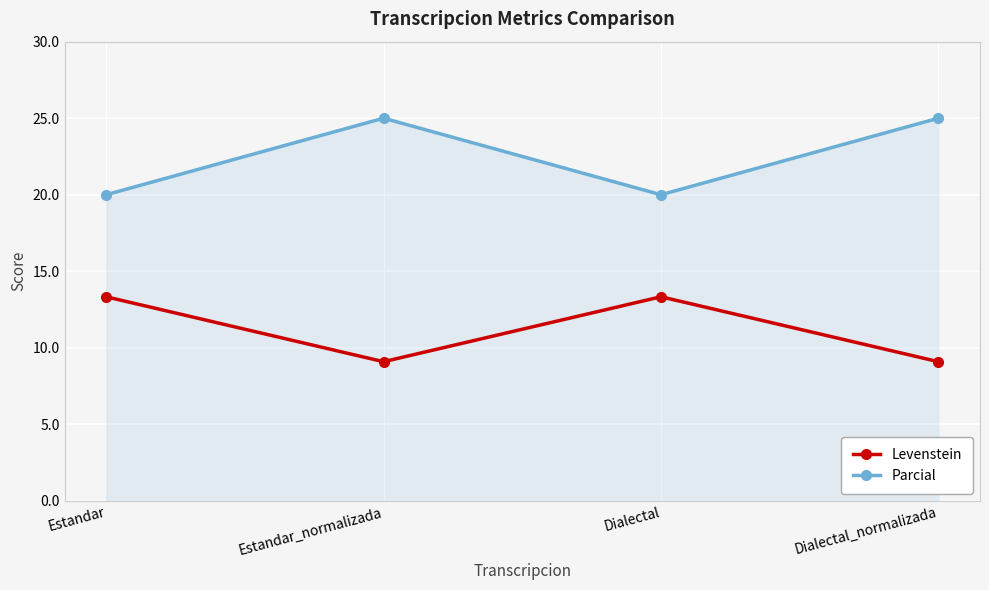

How many data points in Parcial are less than 25?

2